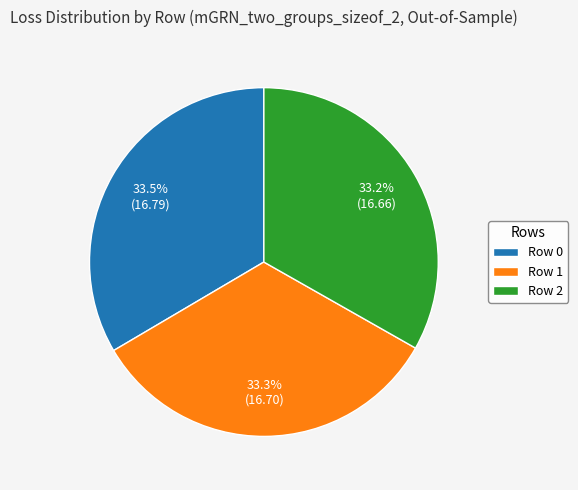

To the nearest percent, what is the average slice percentage?

33%